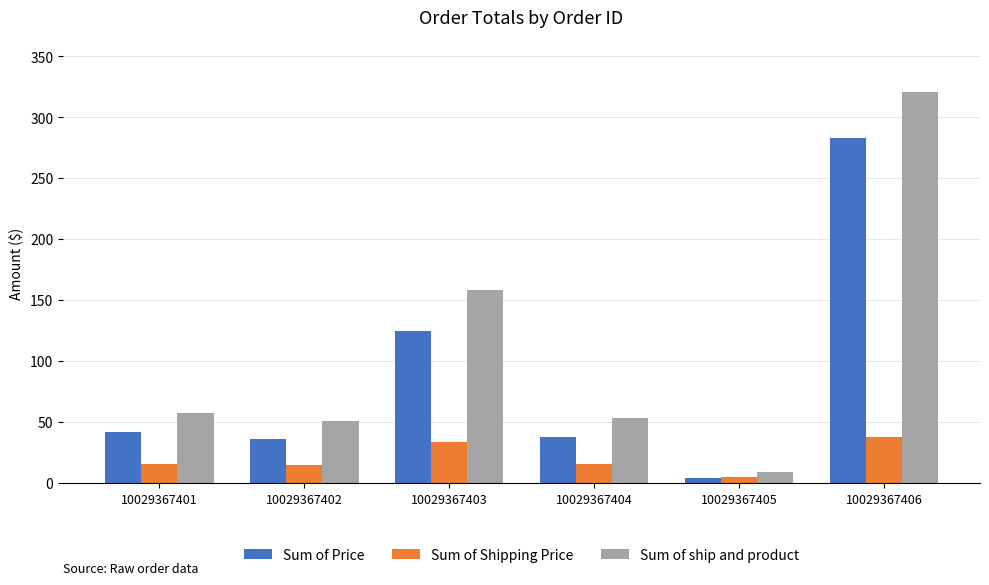

What is the total value across all series at 10029367402?

101.3